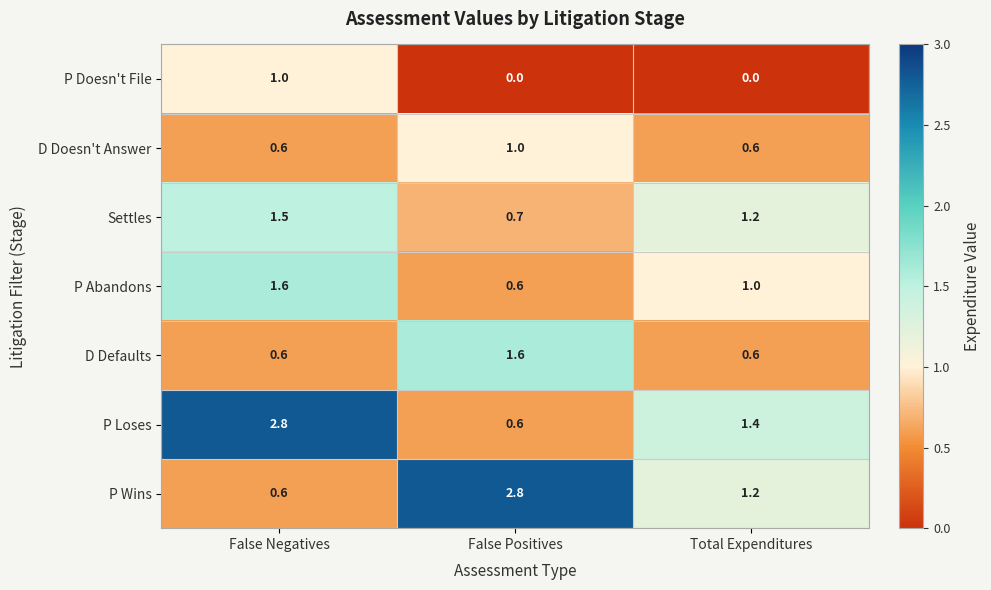

True or false: P Wins has a value of 0.7 at False Positives.

False